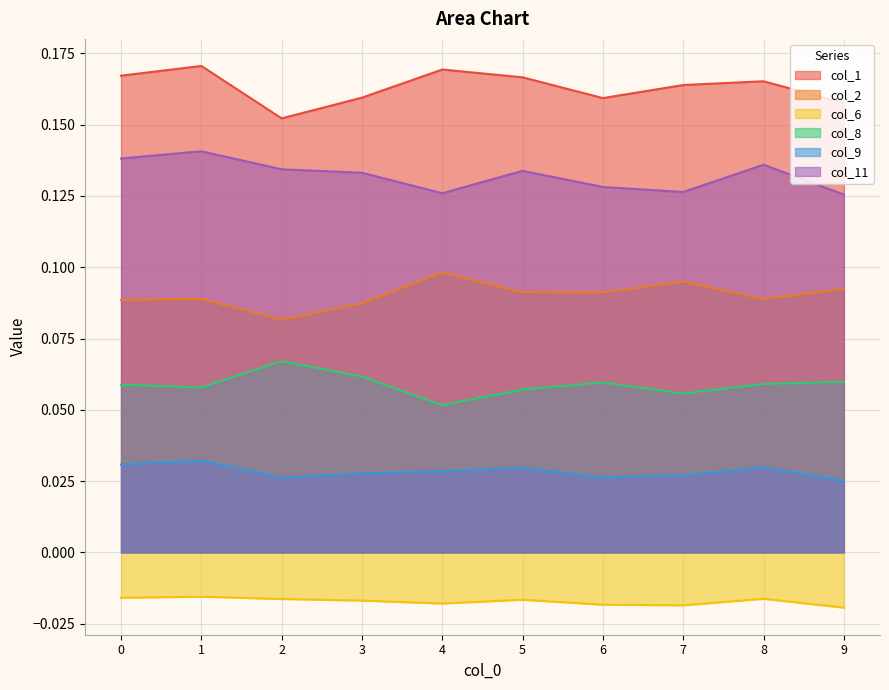

At how many categories does at least one series exceed 0?

10